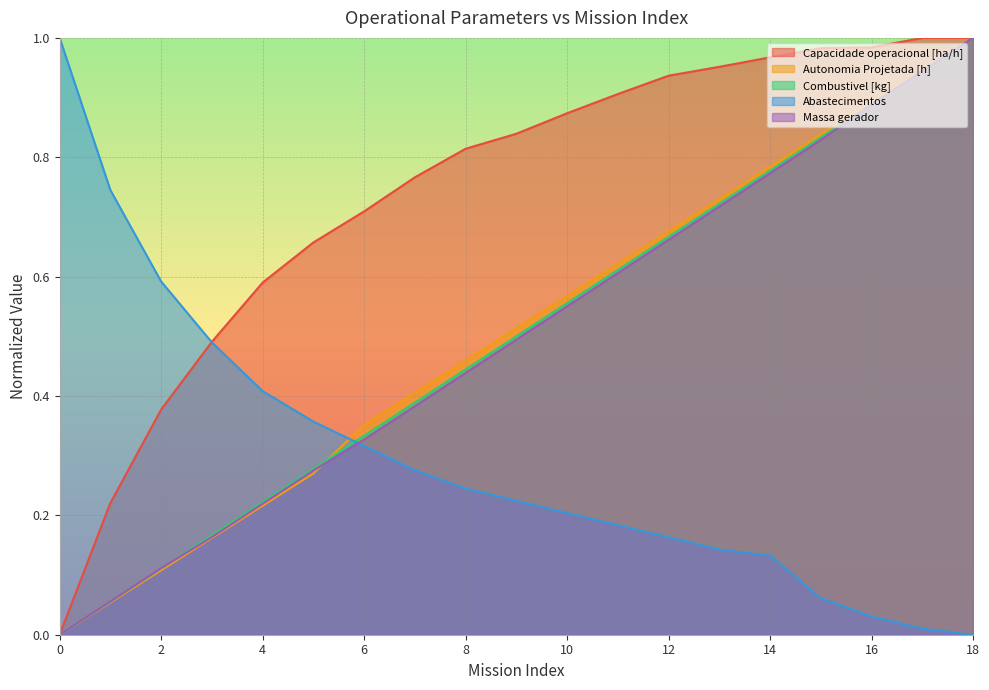

How many lines are shown in the chart?

5